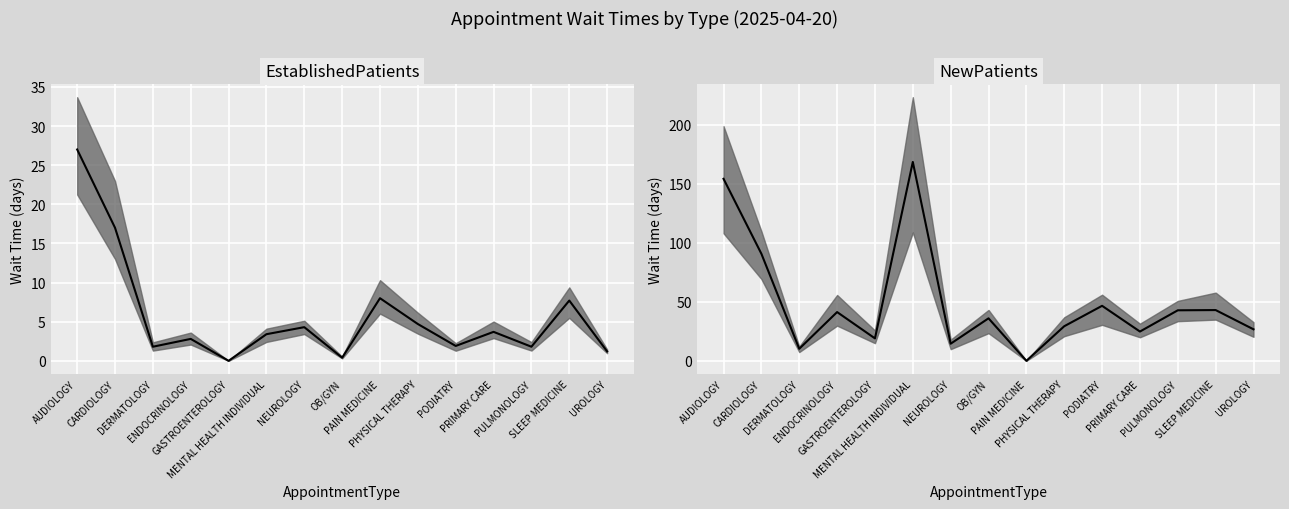

In NewPatients median, how many points are higher than both neighbors (excluding endpoints)?

5